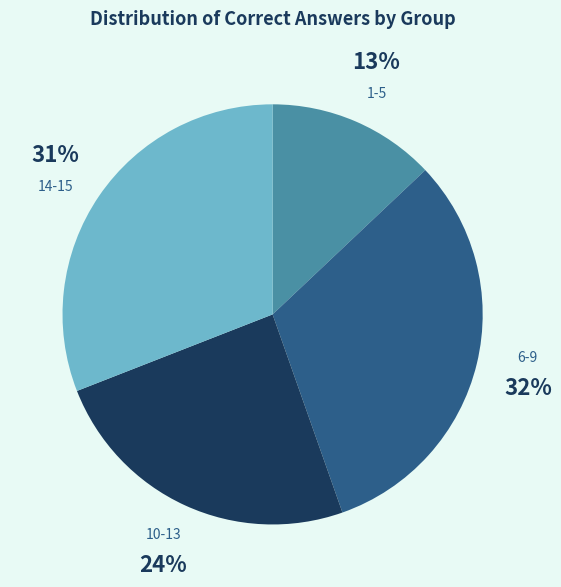

To the nearest percent, what is the combined percentage of 10-13 and 14-15?

55%